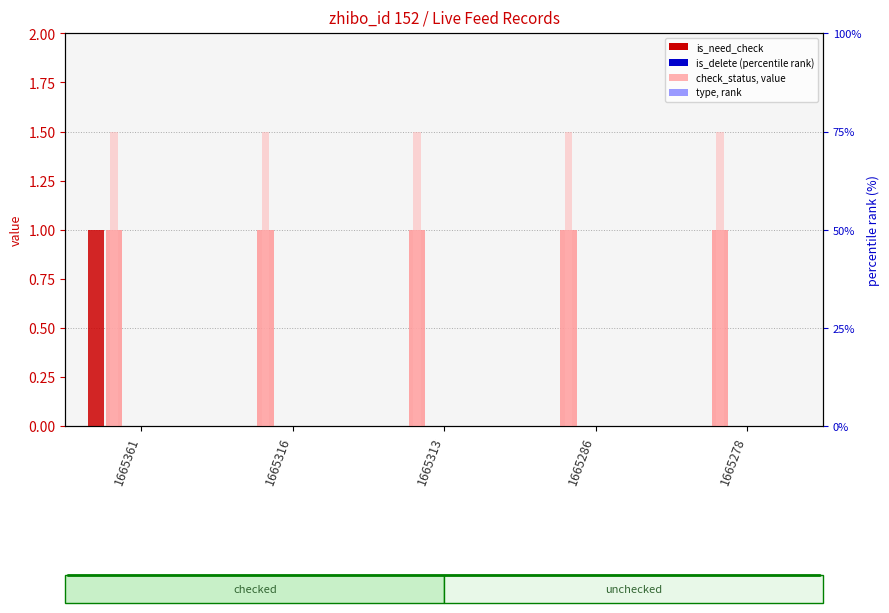

The check_status series shows 1 at 1665313. True or false?

True